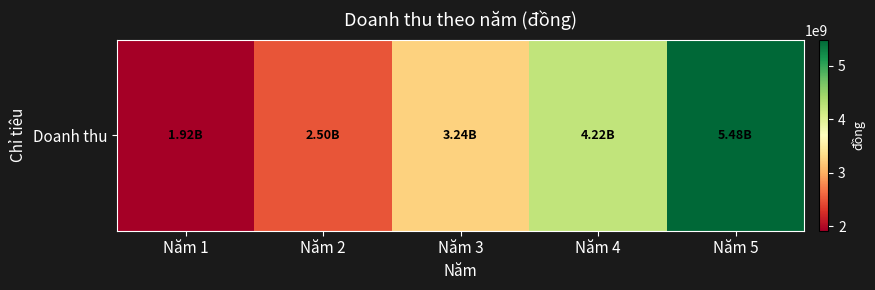

What is the ratio of the value at Năm 1 to the value at Năm 5?

0.4